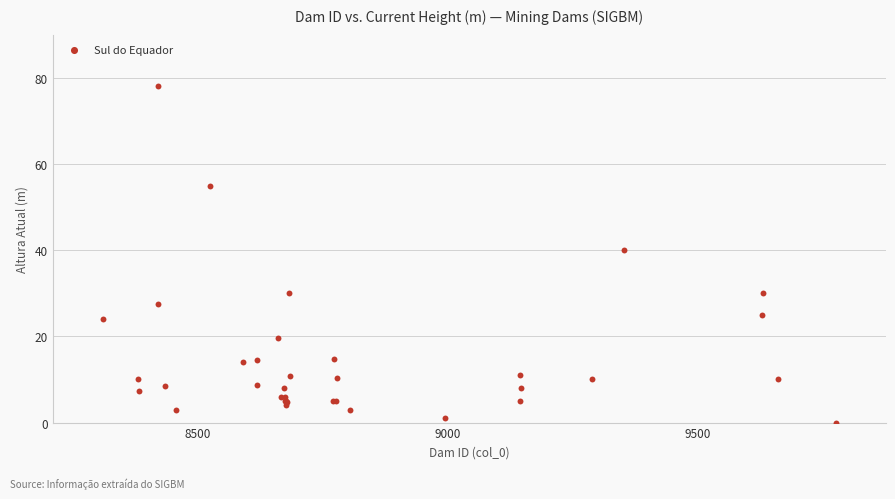

What Y value in the scatter plot is closest to 39?

40.0